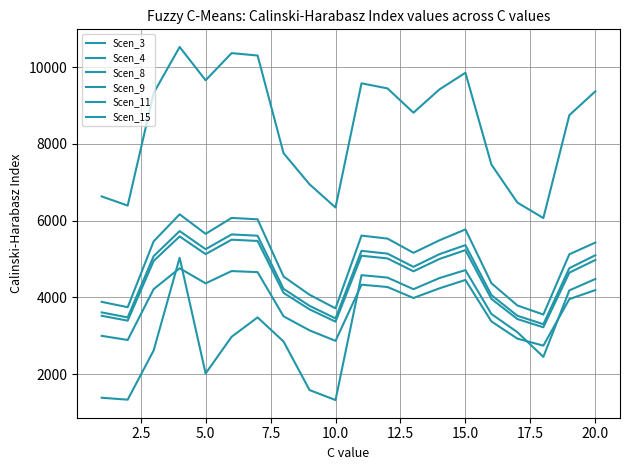

True or false: Scen_15 and Scen_4 cross at least once.

False